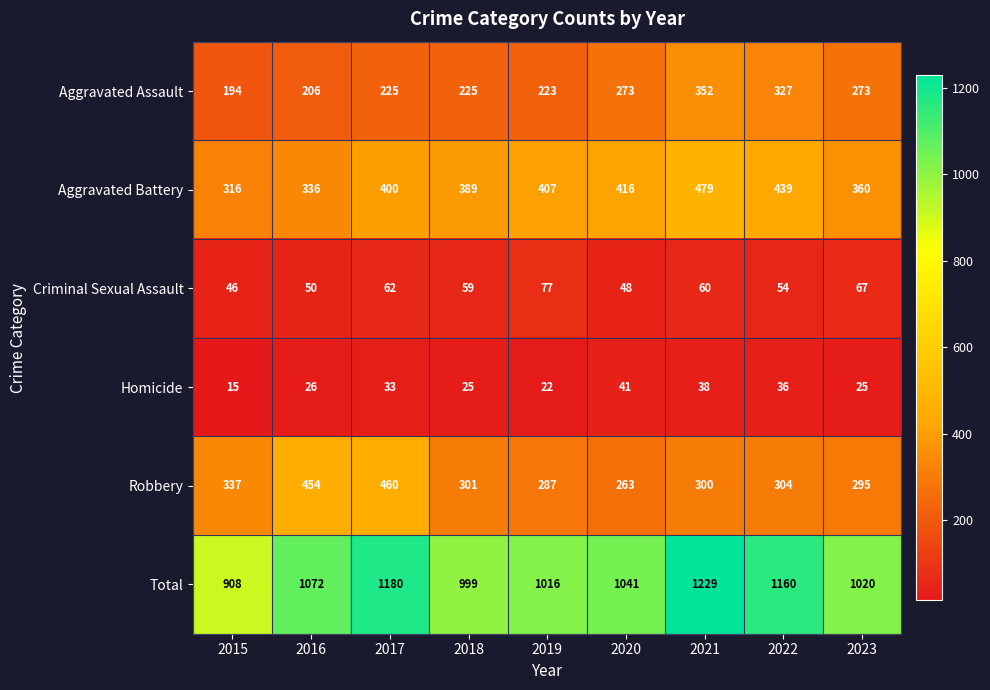

What is the sum of the Aggravated Assault values at 2015 and 2020?

467